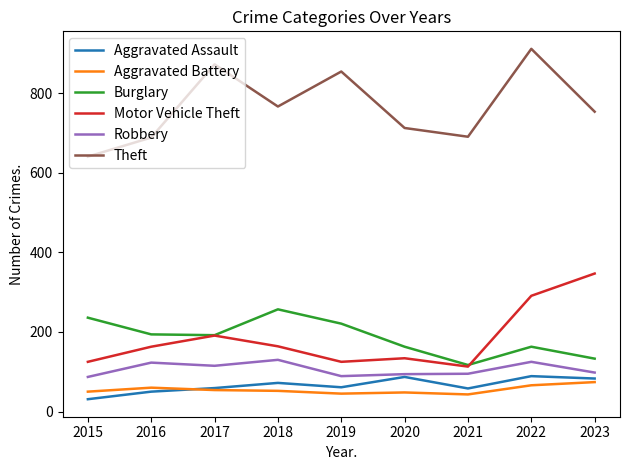

True or false: Burglary has a value of 225 at 2022.

False